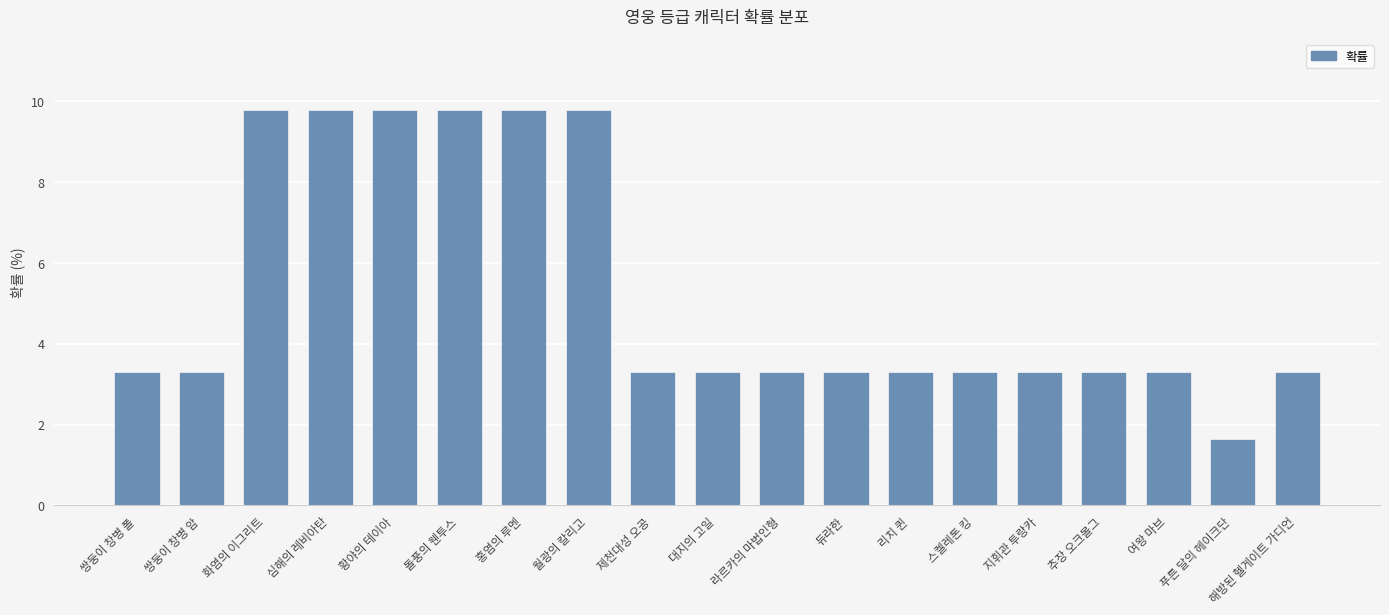

Is it true that the value at 대지의 고일 is 0.7?

False